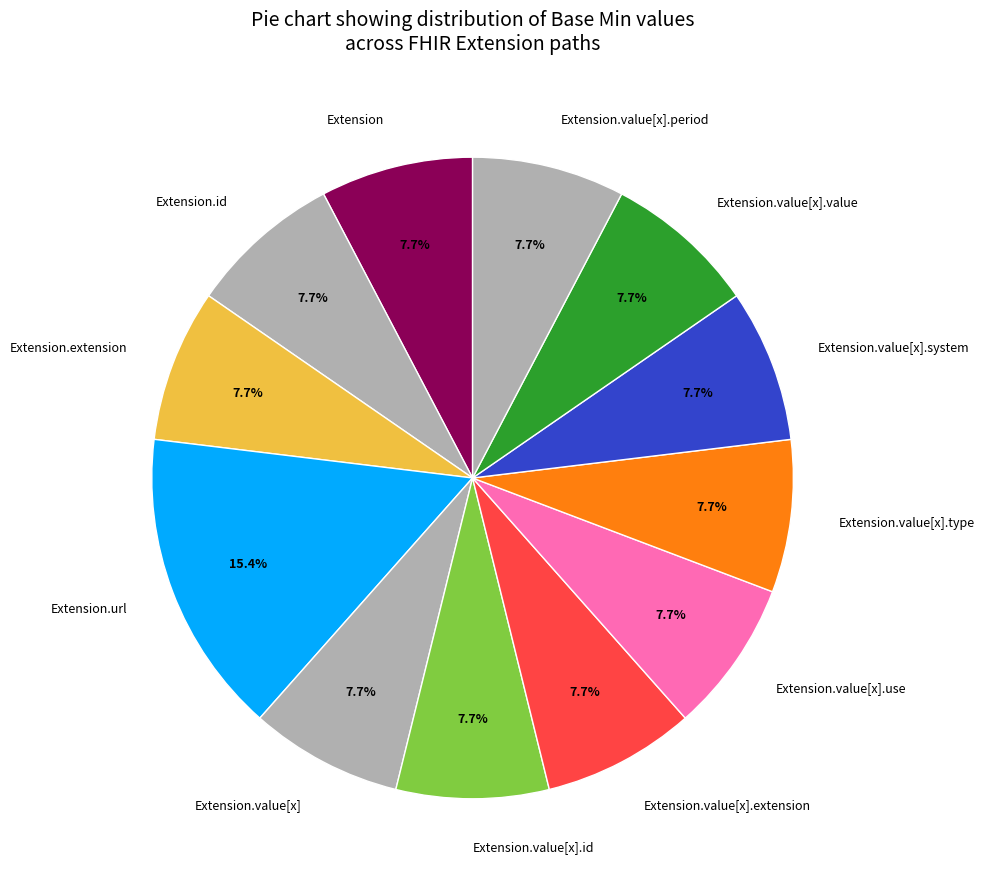

How many slices are in this pie chart?

12